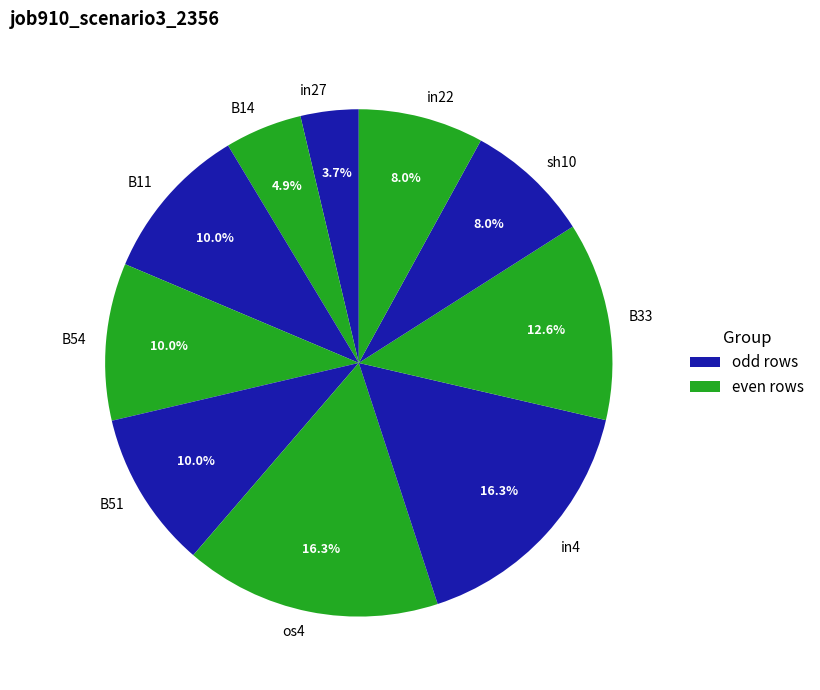

Does any single category account for the majority?

No